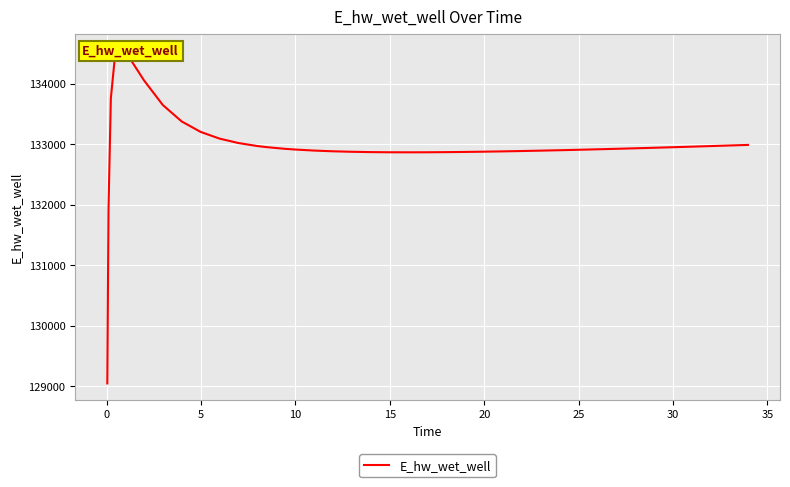

What is the minimum value shown in the chart?

129043.7